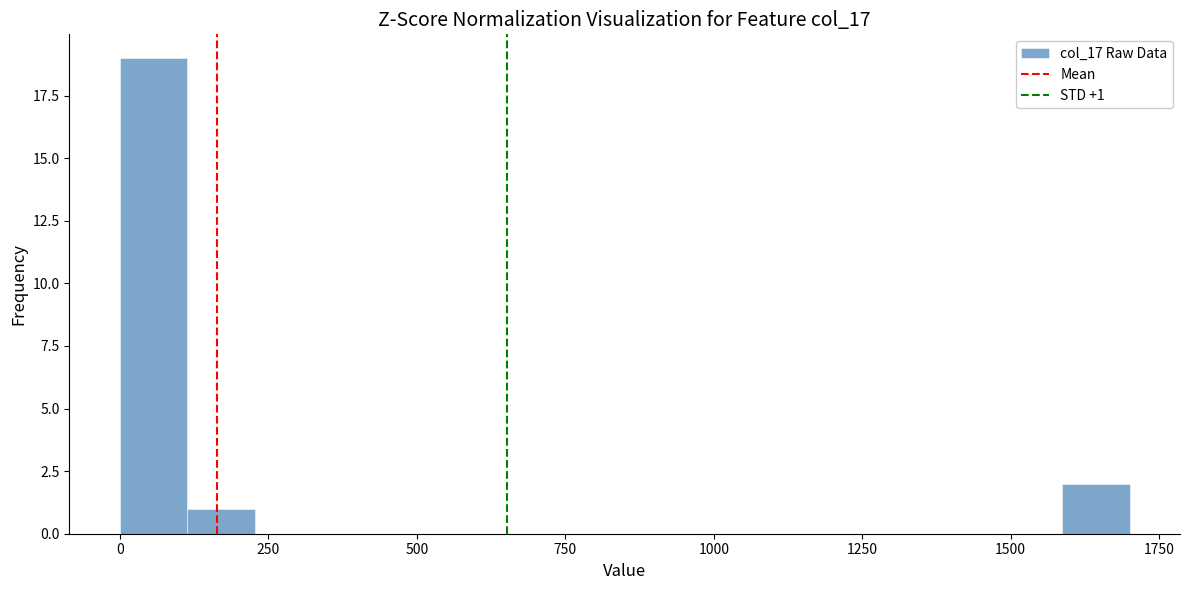

Read against the x-axis, roughly where is the centre of the tallest bar?

50